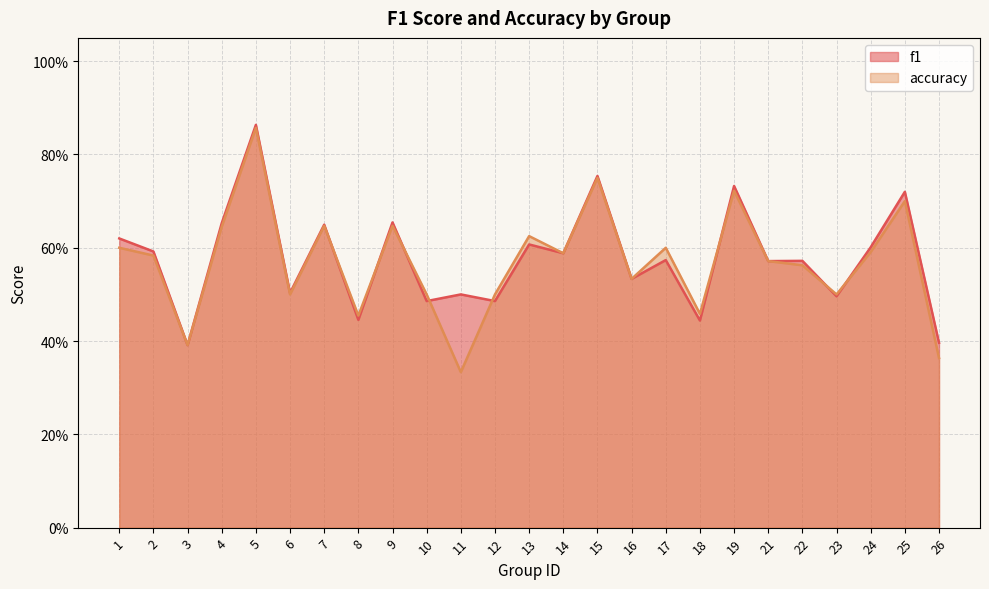

Reading left to right, transcribe all the data shown in this chart.

f1: 0.6	0.6	0.4	0.7	0.9	0.5	0.6	0.4	0.7	0.5	0.5	0.5	0.6	0.6	0.8	0.5	0.6	0.4	0.7	0.6	0.6	0.5	0.6	0.7	0.4
accuracy: 0.6	0.6	0.4	0.6	0.9	0.5	0.6	0.5	0.6	0.5	0.3	0.5	0.6	0.6	0.8	0.5	0.6	0.5	0.7	0.6	0.6	0.5	0.6	0.7	0.4